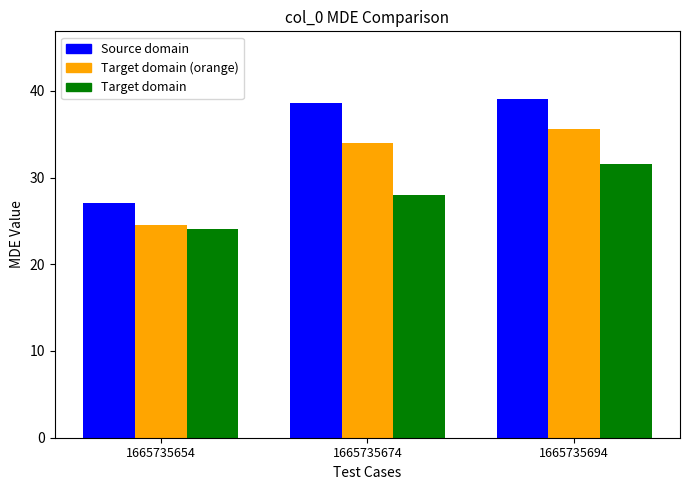

True or false: Source domain has a value of 38.5 at 1665735674.

True